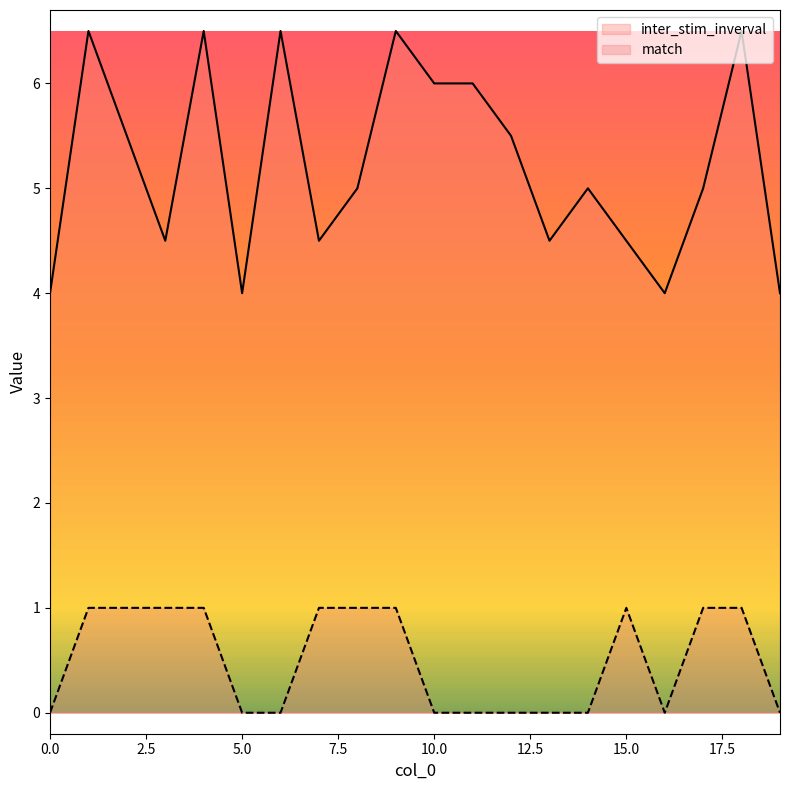

Which has a higher value, 12 or 10?

10